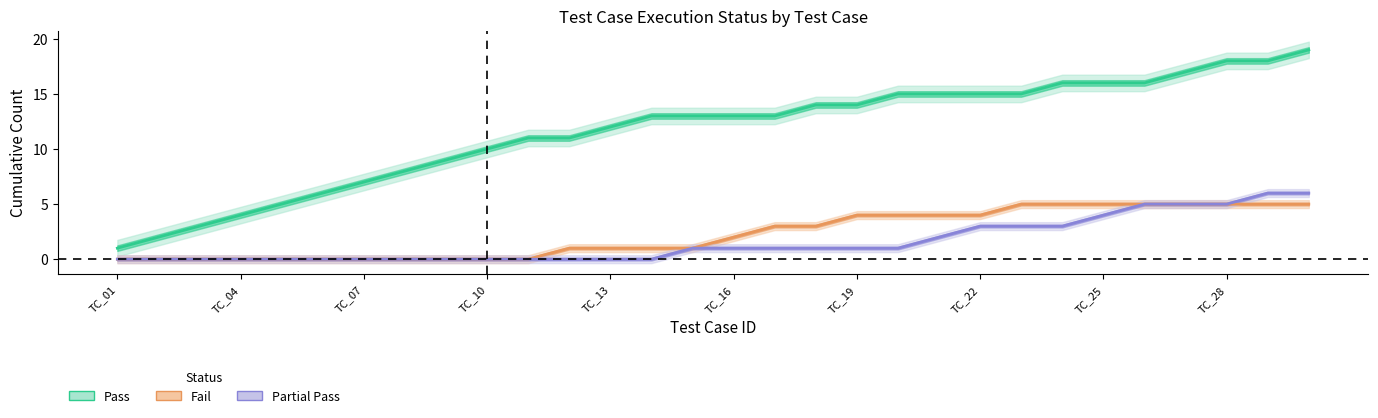

Which series has the widest spread of values?

Pass